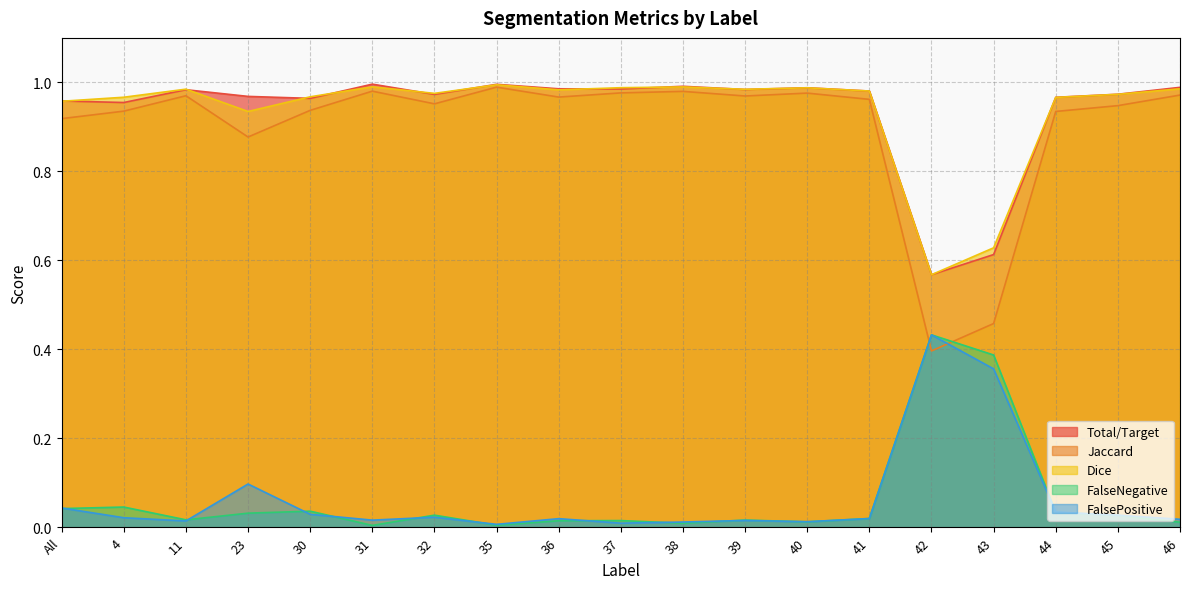

Where is Total/Target nearest to the value 0?

42